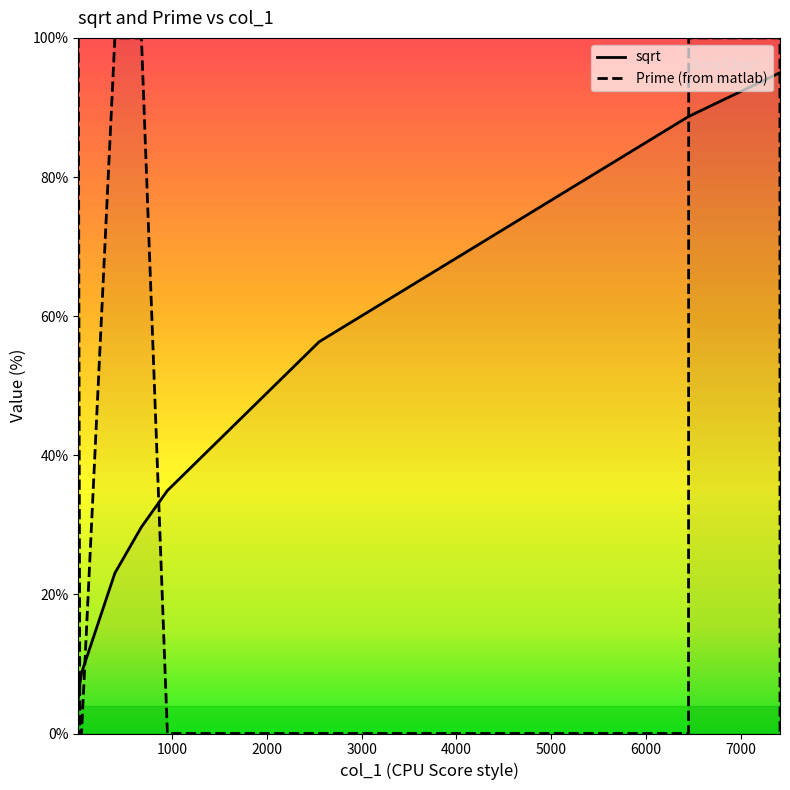

Reading left to right, list all the values displayed in this chart.

sqrt: 11=5.0	28=7.1	45=8.7	397=23.1	677=29.7	951=34.9	2552=56.3	6447=88.7	6449=88.7	7411=95.0	7412=95.0
Prime (from matlab): 11=100.0	28=0.0	45=0.0	397=100.0	677=100.0	951=0.0	2552=0.0	6447=0.0	6449=100.0	7411=100.0	7412=0.0